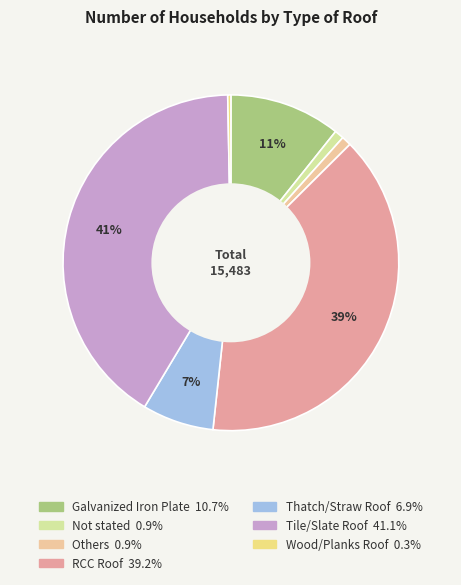

Is there any slice that represents more than half of the pie?

No